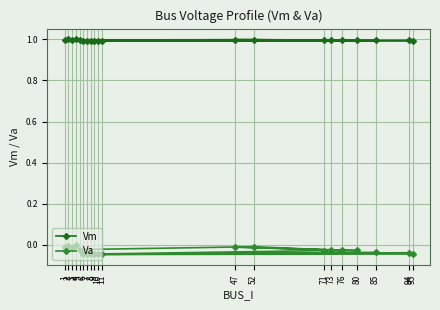

True or false: Va has a value of -0.0 at 73.

True